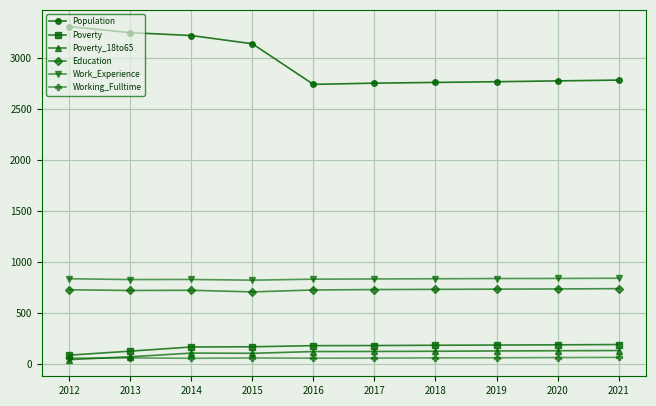

What is the average value of the Poverty_18to65 series?

107